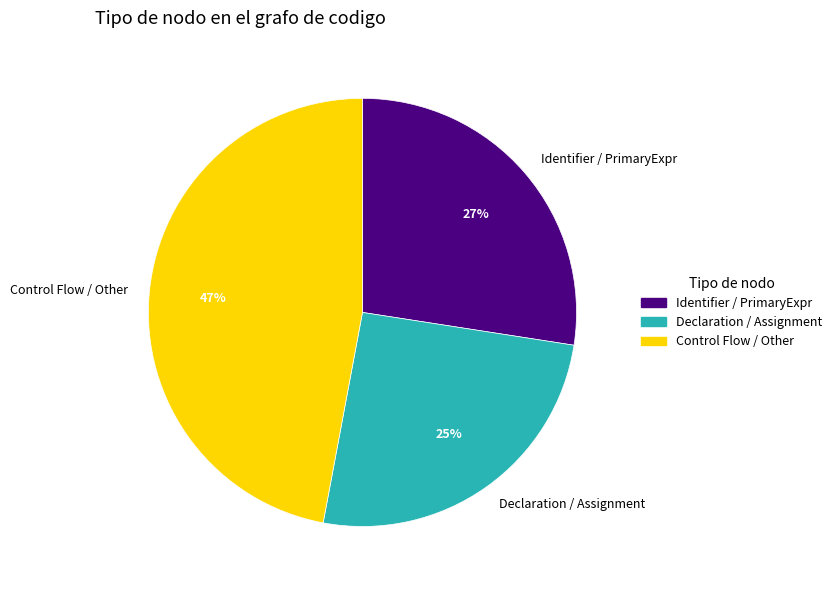

Is the sum of Identifier / PrimaryExpr and Control Flow / Other greater than half?

Yes